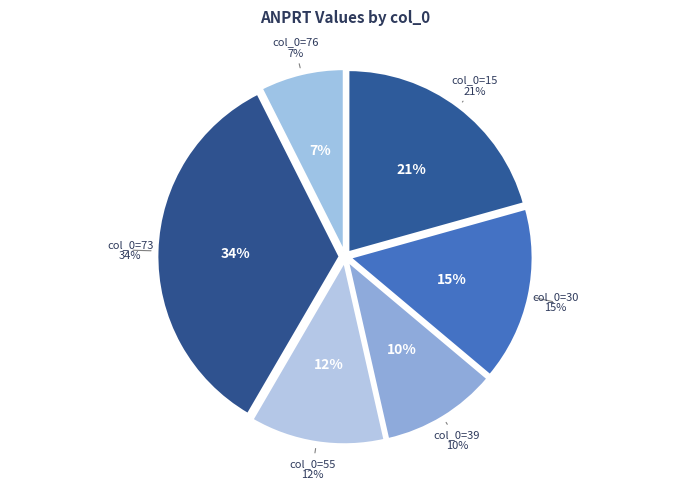

What percentage is NOT represented by 55?

88.1%